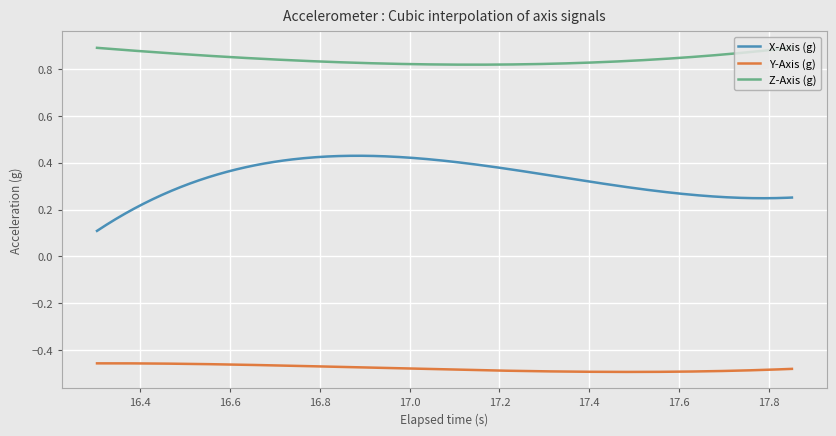

How many categories are shown in the chart?

300